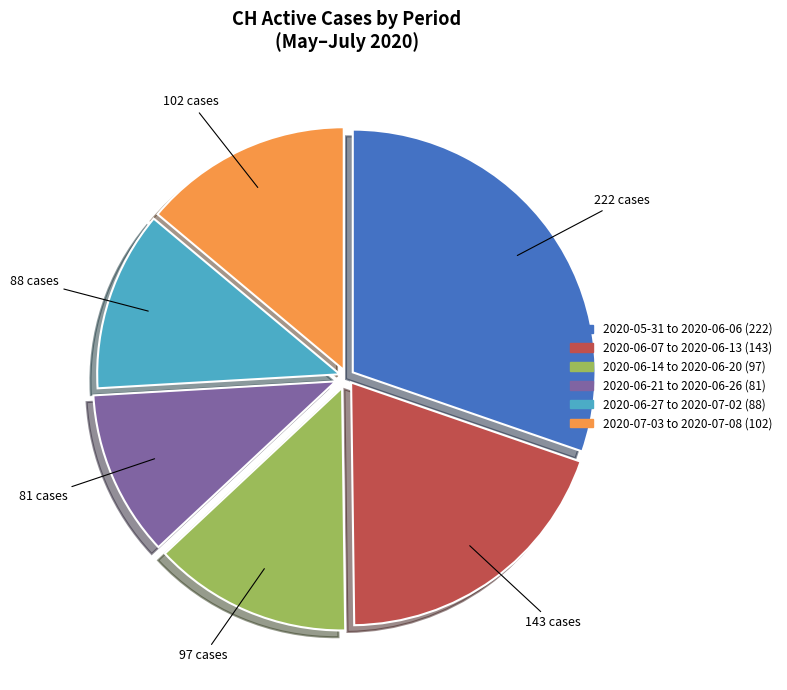

Is there a majority slice in this chart?

No